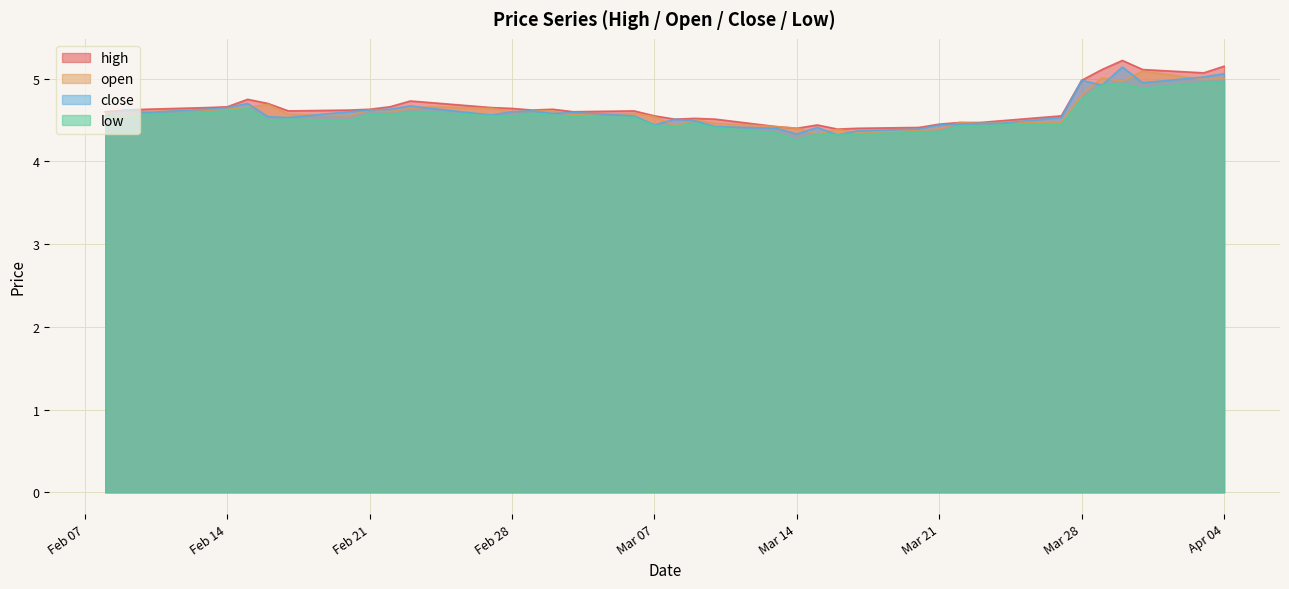

What is the difference between the maximum and minimum values in the low series?

0.7